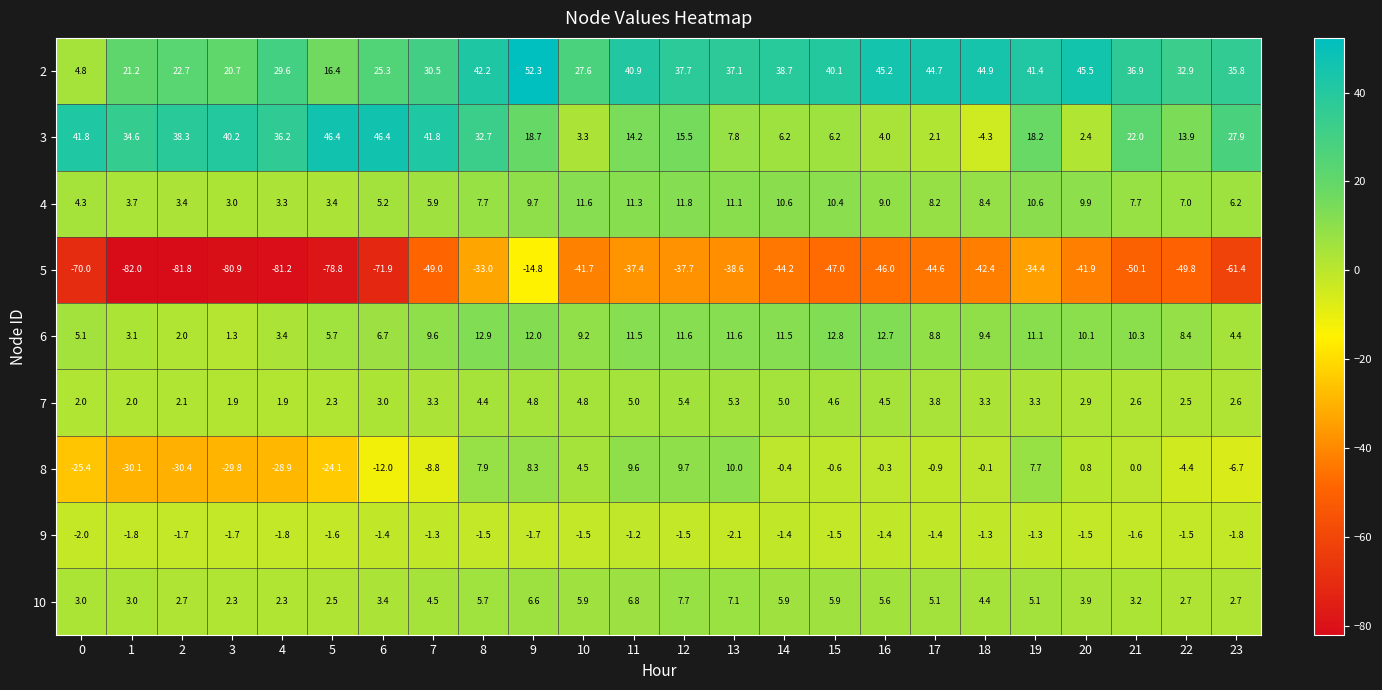

True or false: 6 has a value of 3.0 at 0.

False